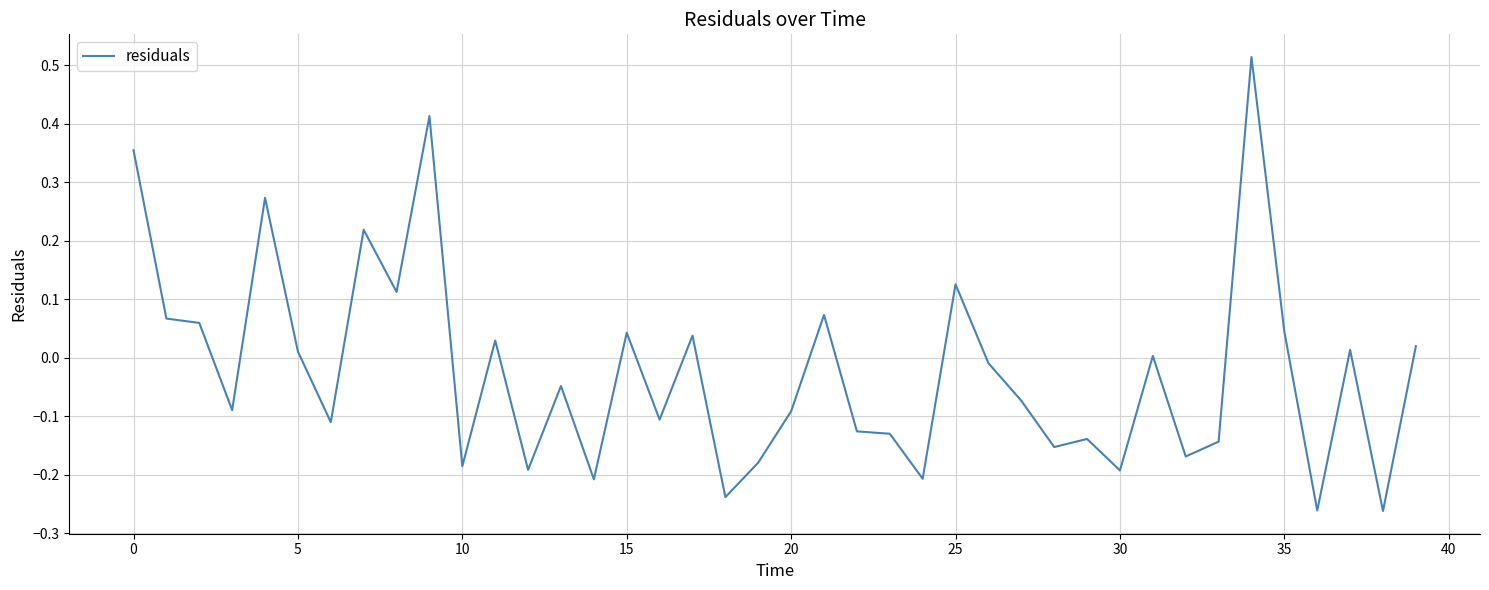

Is this an area chart (filled region under the line)?

No